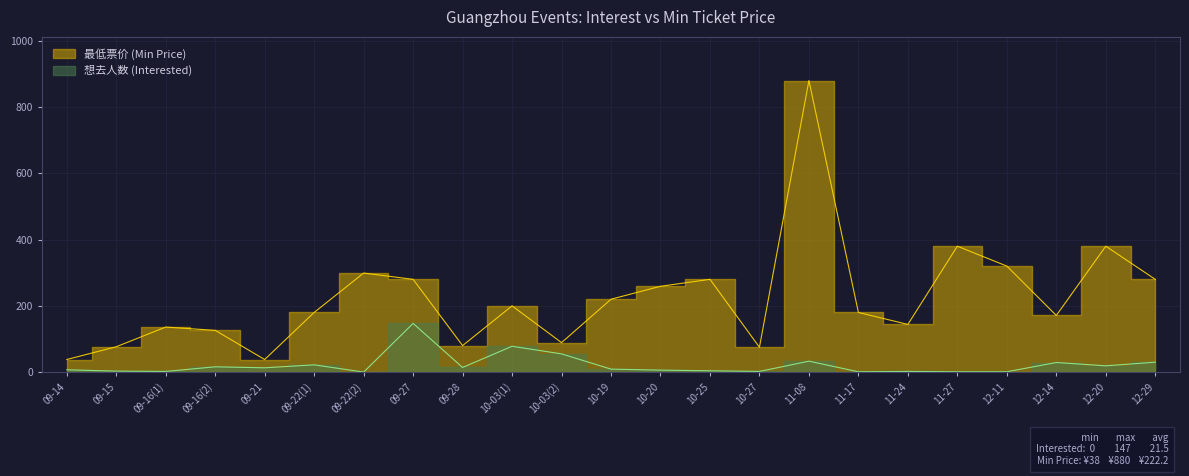

At which category does the chart reach its peak across all series?

11-08